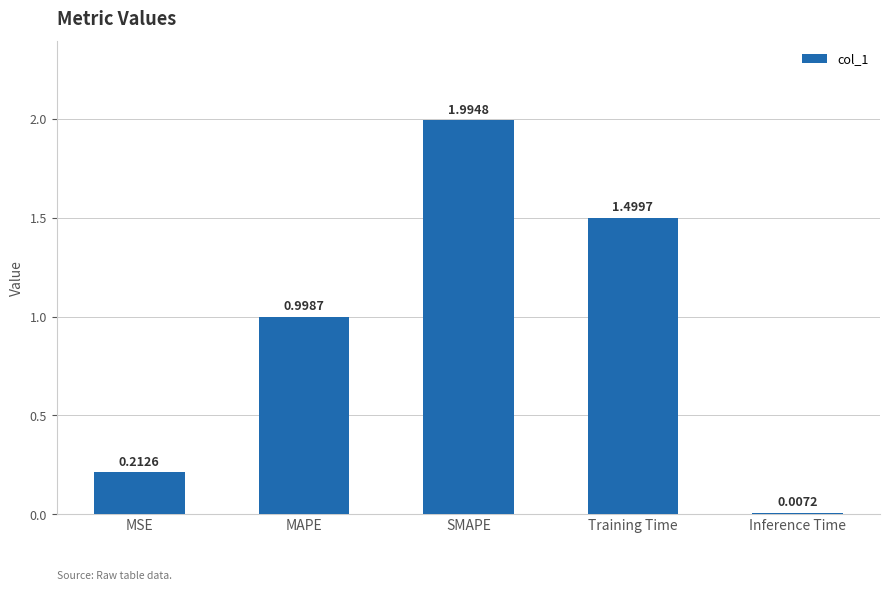

What position from the left is Training Time?

4